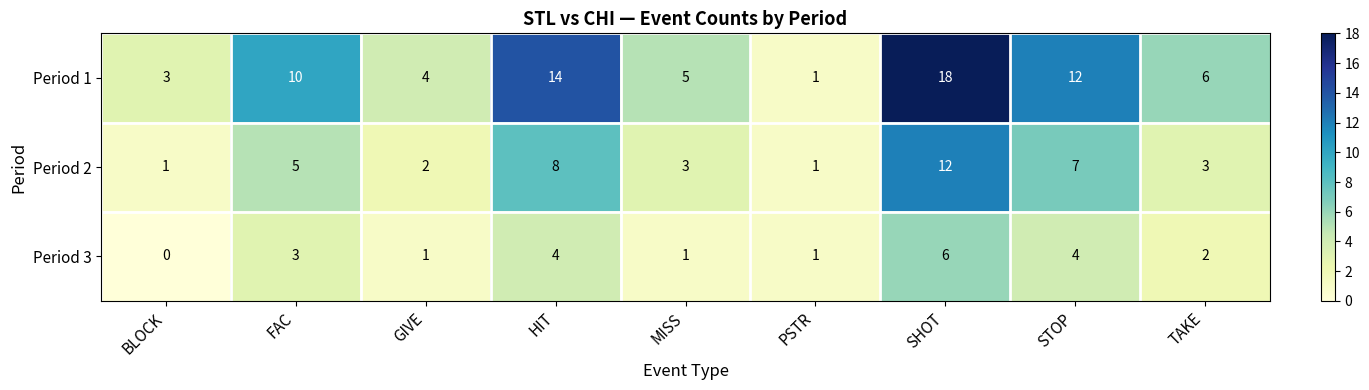

The value of Period 2 at BLOCK is 1. True or false?

True